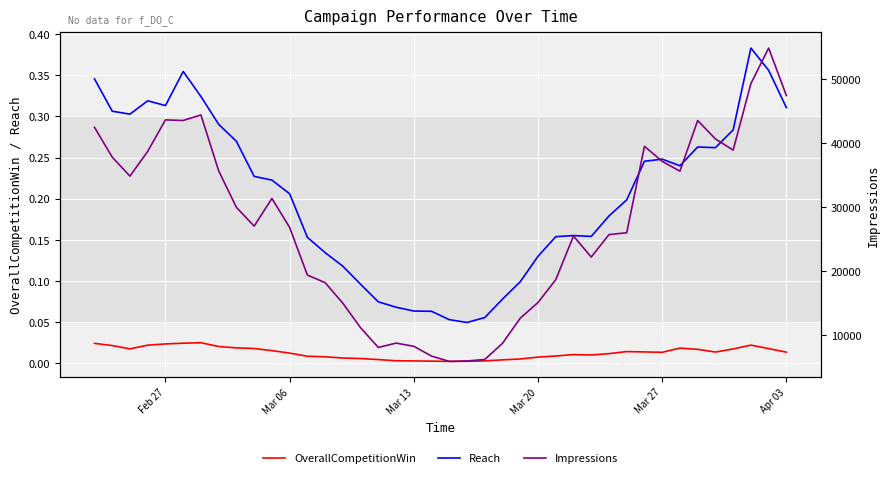

How many lines are shown in the chart?

3